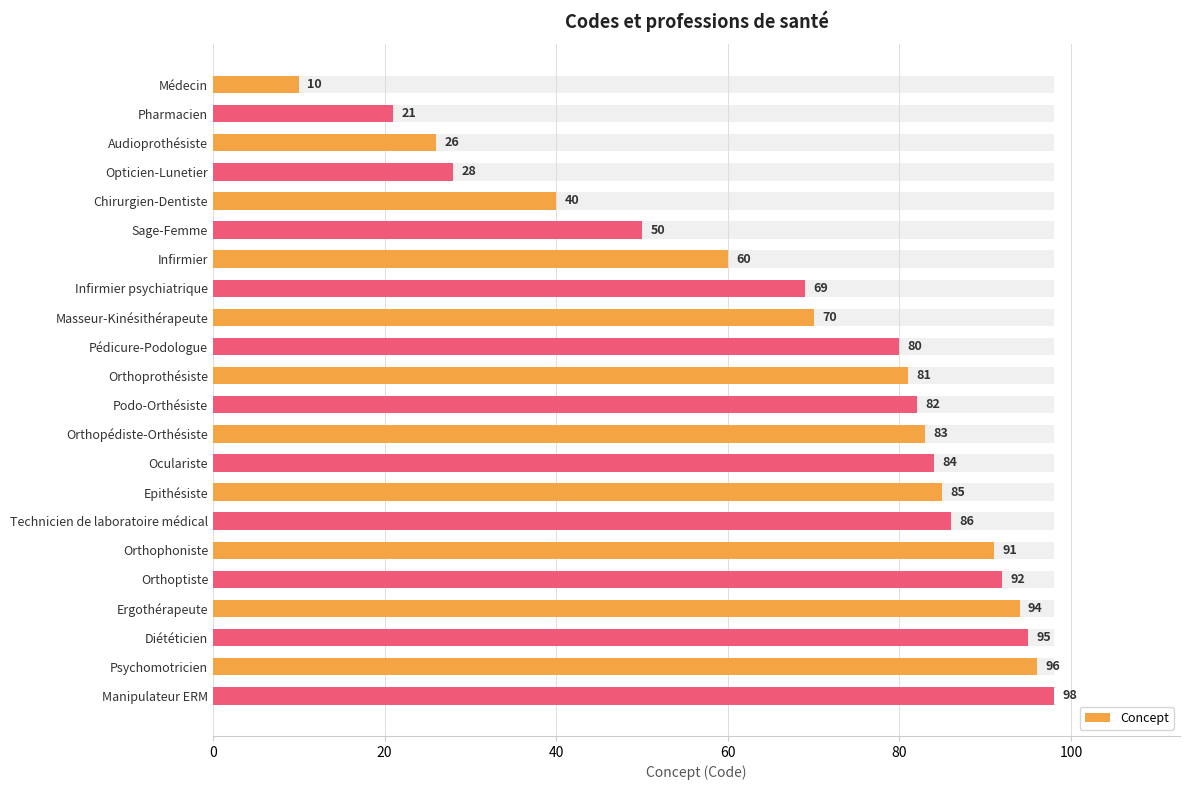

Reading right to left, what are all the values shown in this chart?

98	96	95	94	92	91	86	85	84	83	82	81	80	70	69	60	50	40	28	26	21	10